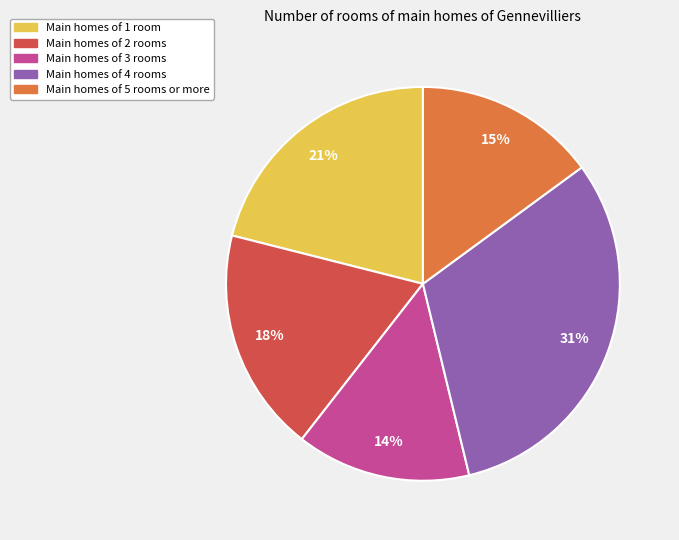

To the nearest percent, what is the average slice percentage?

20%